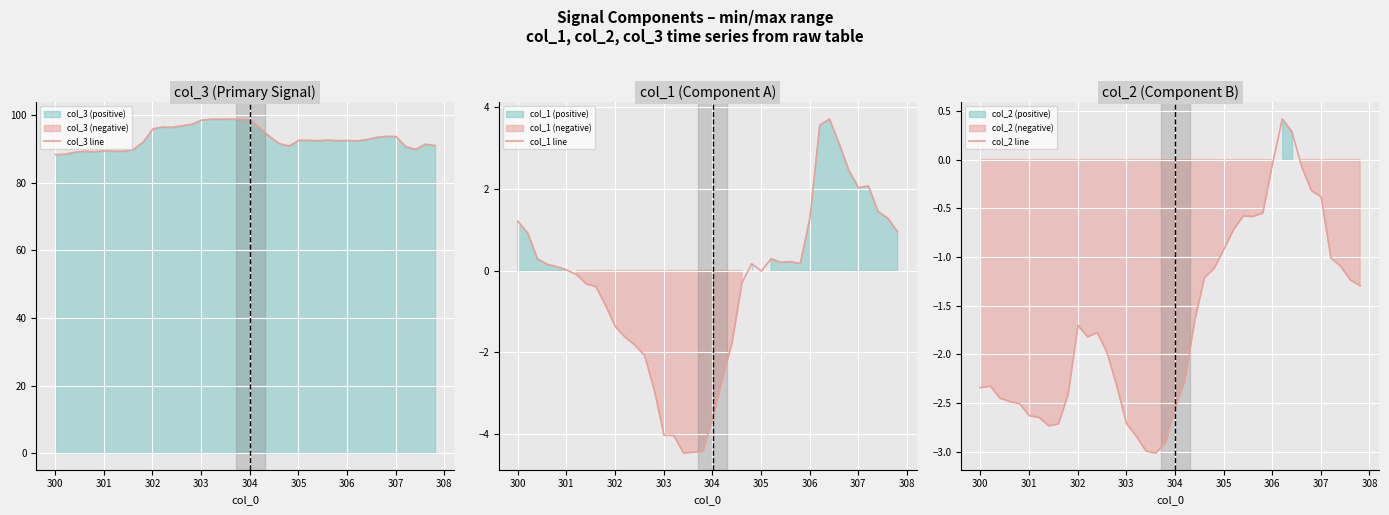

What is the maximum value for col_1 line?

3.7